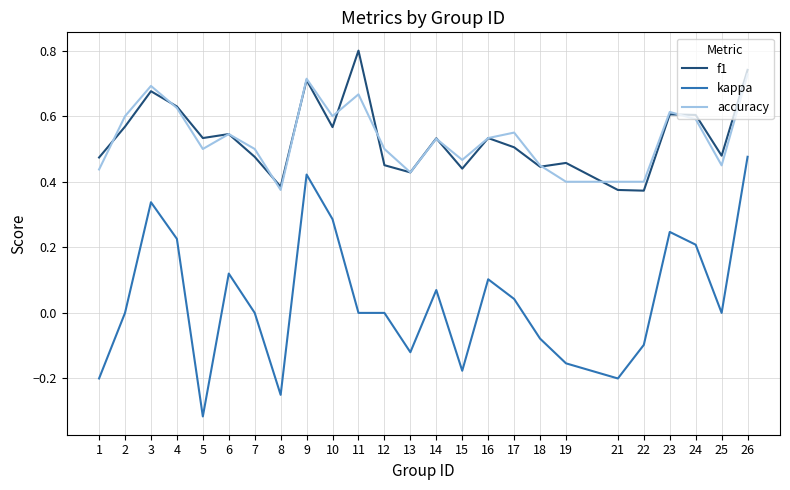

True or false: accuracy and kappa cross at least once.

False